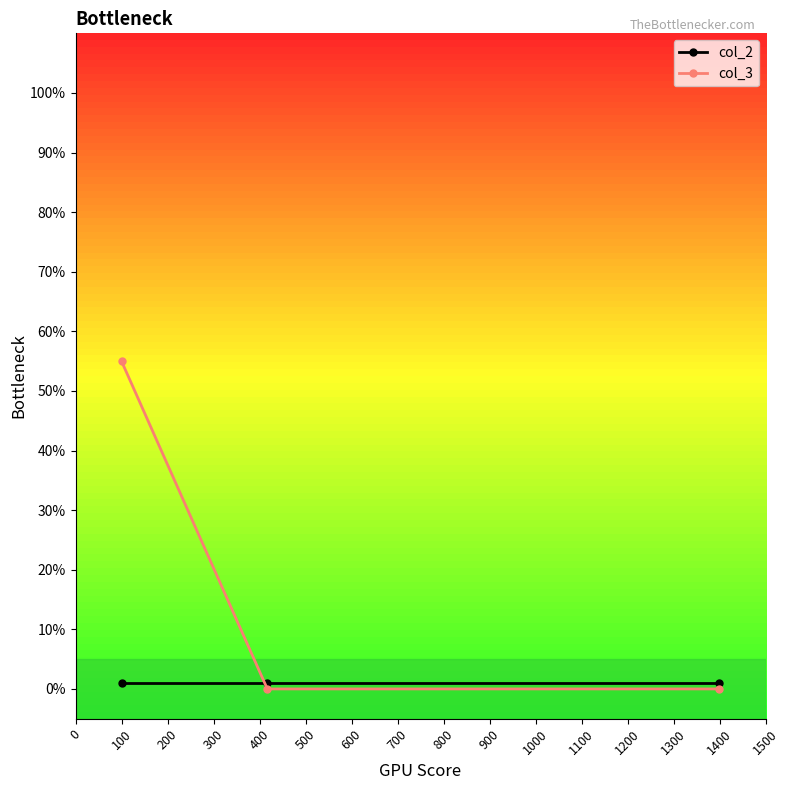

What is the maximum value for col_3?

55